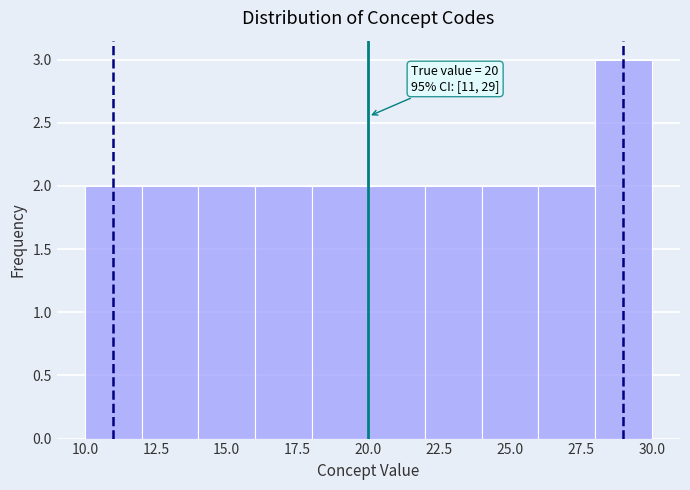

Over which range of the x-axis is the bar tallest?

28 to 30